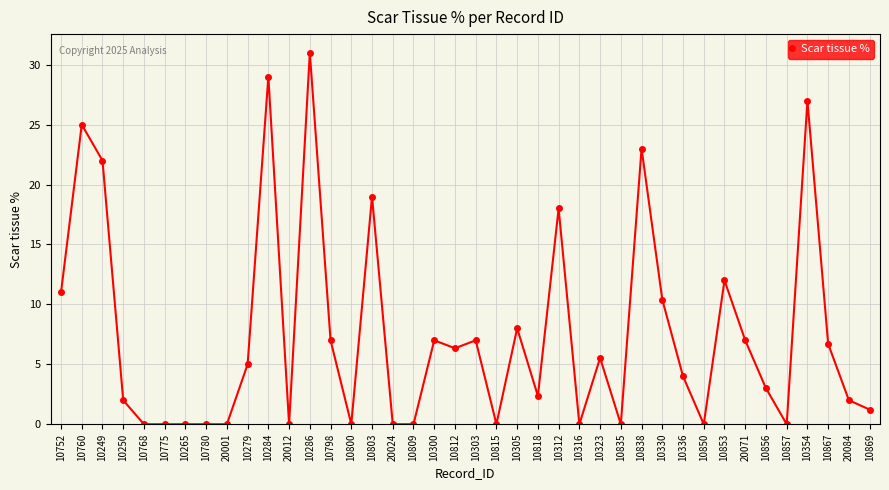

True or false: the data shows -12.1 at 20012.

False